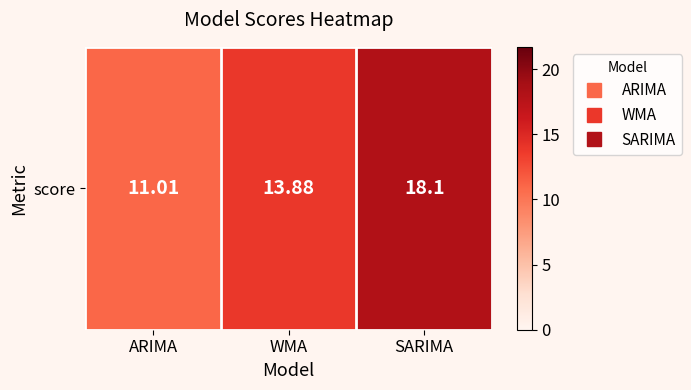

What is the average value?

14.3